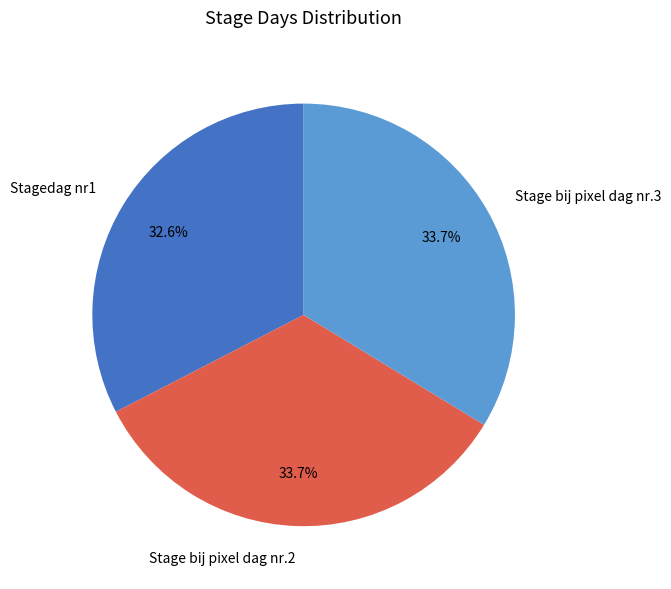

The Stage bij pixel dag nr.3 slice represents 34% of the pie. True or false?

True